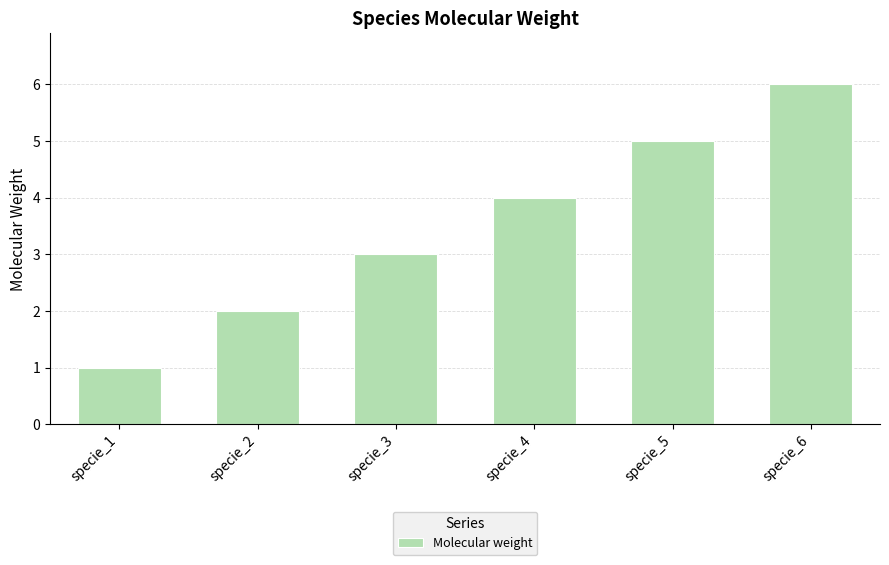

Reading left to right, what are all the values shown in this chart?

specie_1=1	specie_2=2	specie_3=3	specie_4=4	specie_5=5	specie_6=6